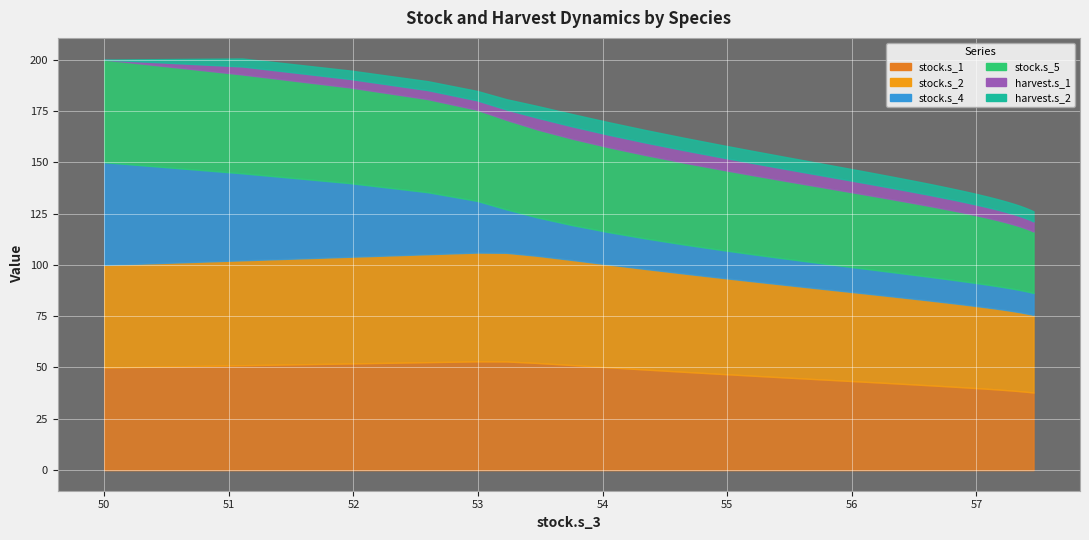

Which series has the largest range (max minus min)?

stock.s_4